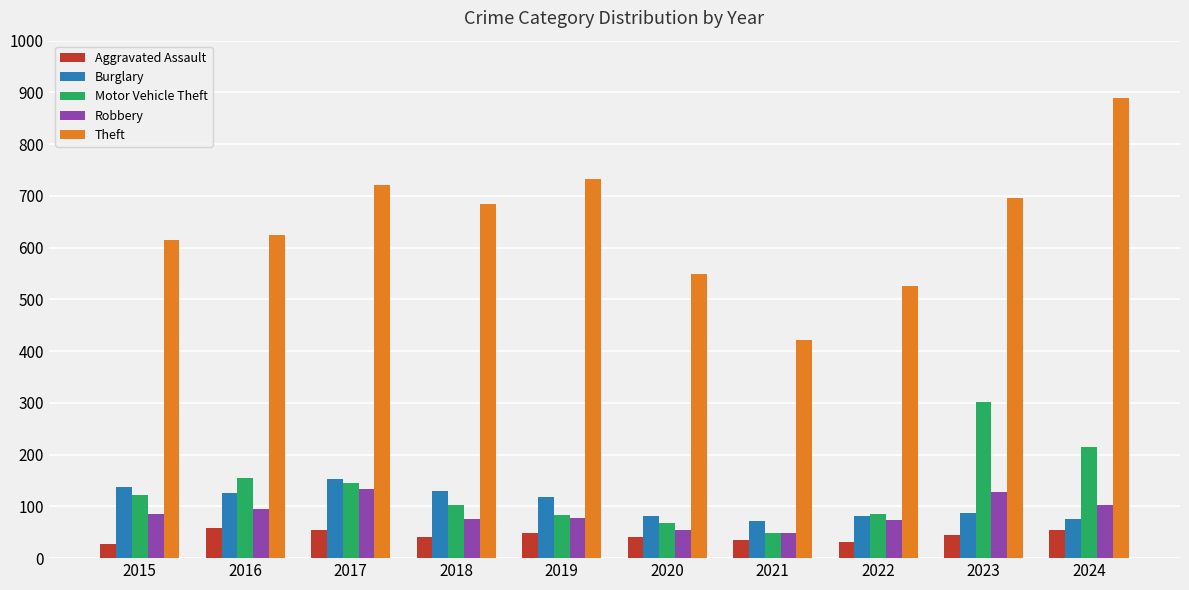

Which series changed the most between 2018 and 2021?

Theft